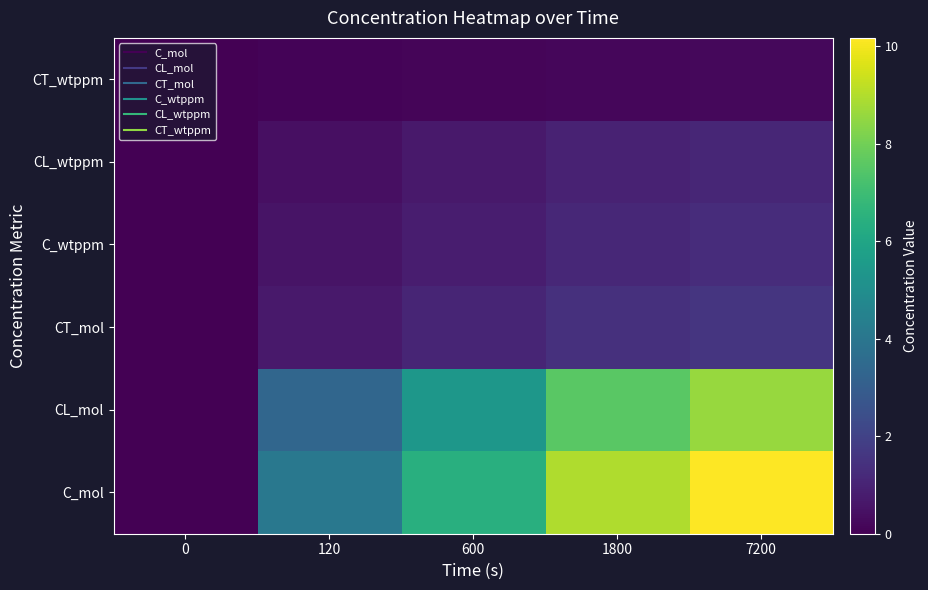

What is the total value across all series at 1800?

20.2